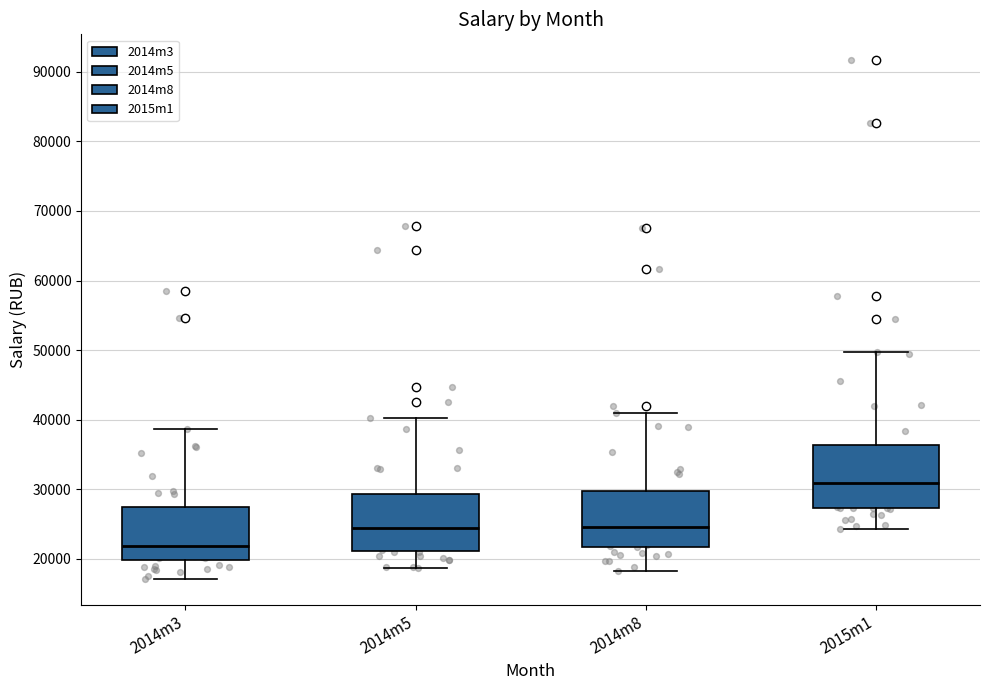

Reading left to right, read every box against the y-axis: the position of its median line, the range the box covers, and the ends of its whiskers. The values are not printed on the chart, so give them approximately, as read against the axis.

2014m3: median 22000, box 20000 to 28000, whiskers 17000 to 39000
2014m5: median 24000, box 21000 to 29000, whiskers 19000 to 40000
2014m8: median 25000, box 22000 to 30000, whiskers 18000 to 41000
2015m1: median 31000, box 27000 to 36000, whiskers 24000 to 50000